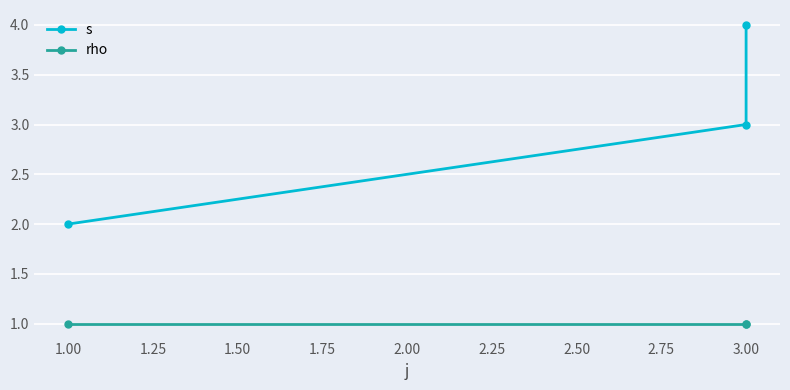

List the series in order of their peak value, lowest first.

rho, s